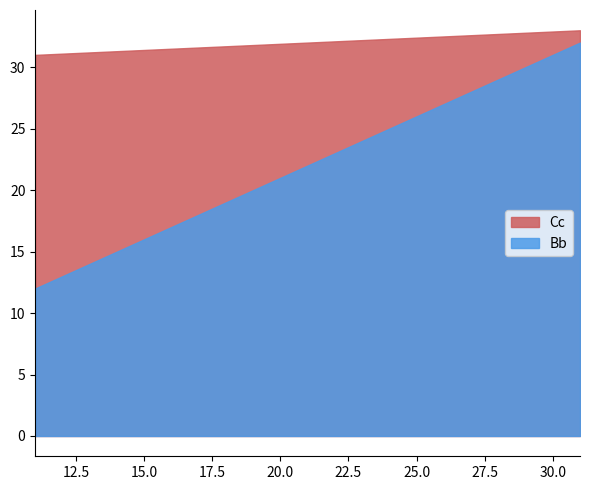

Is it true that Cc equals 32 at 21?

True